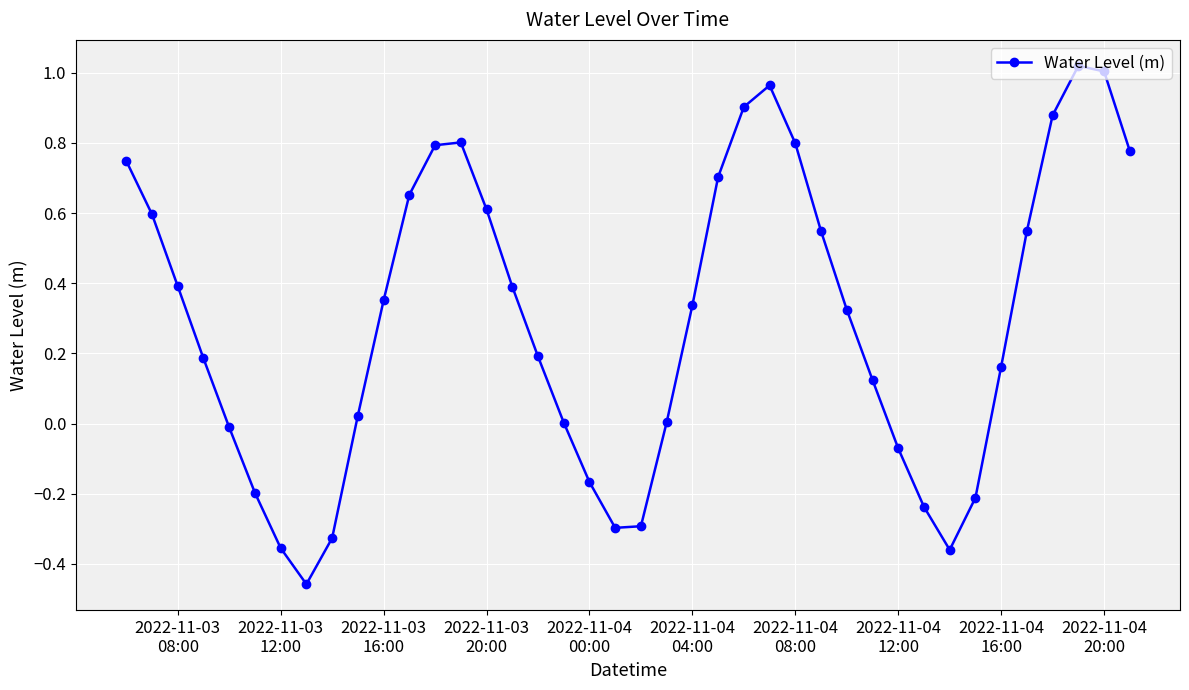

What is the value of the 2nd point from the left?

0.6